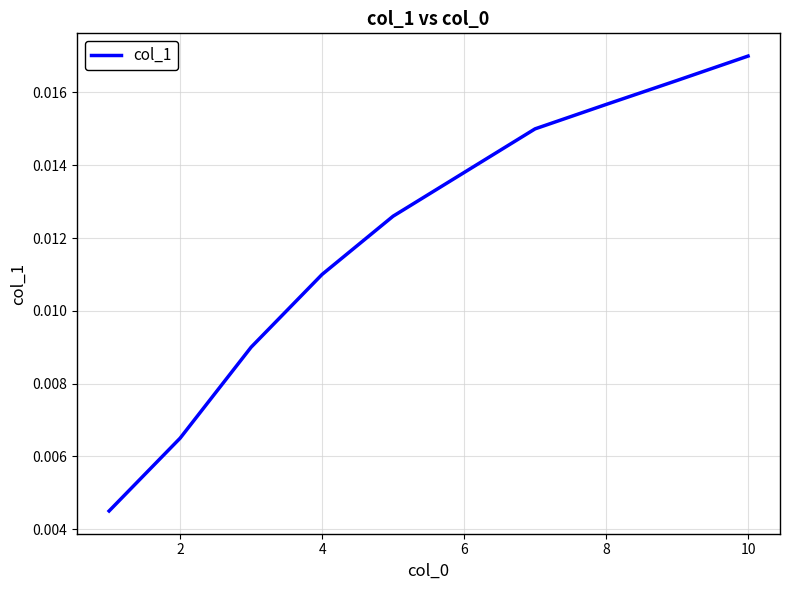

Does the chart display data point markers on the line(s)?

No